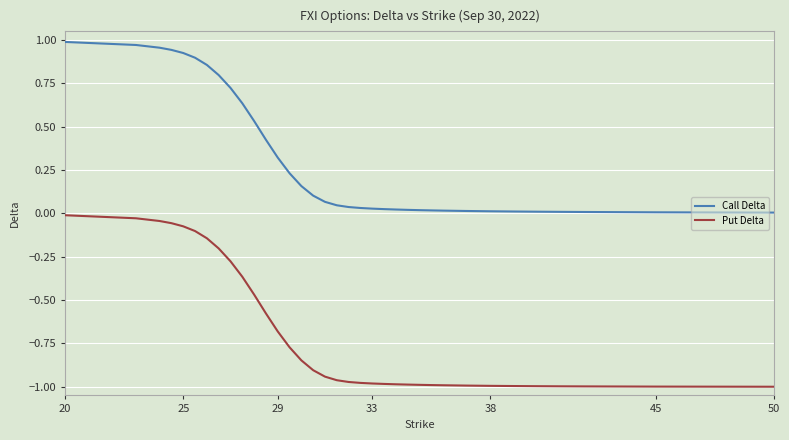

Rank the series by their average value, from highest to lowest.

Call Delta, Put Delta